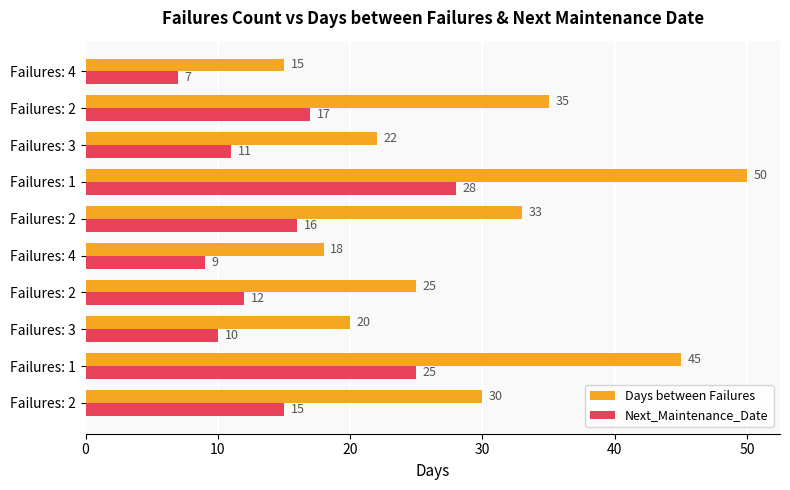

Which series has the largest range (max minus min)?

Days between Failures